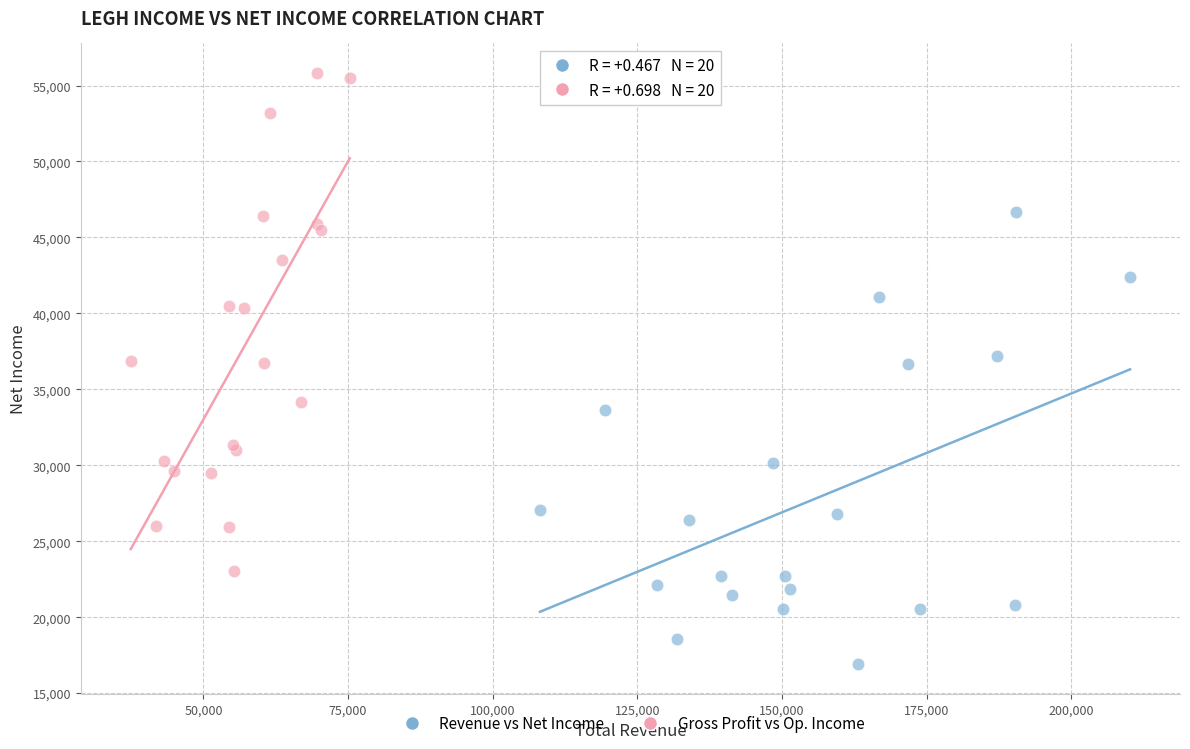

Which series reaches the minimum Y coordinate?

Revenue vs Net Income